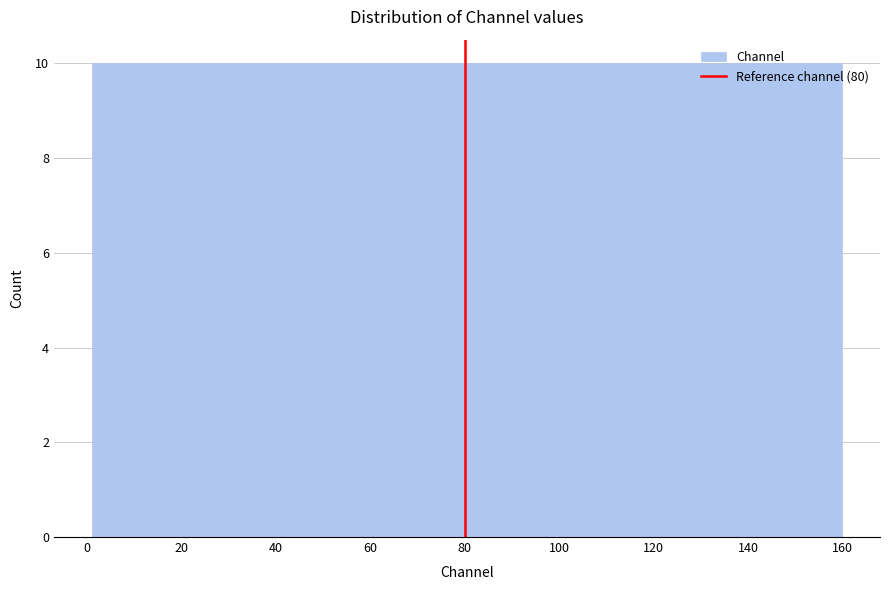

How tall is the bar that spans 90 to 100 on the x-axis? Neither the bar edges nor the heights are printed on the chart, so give them approximately, as read against the axes.

10